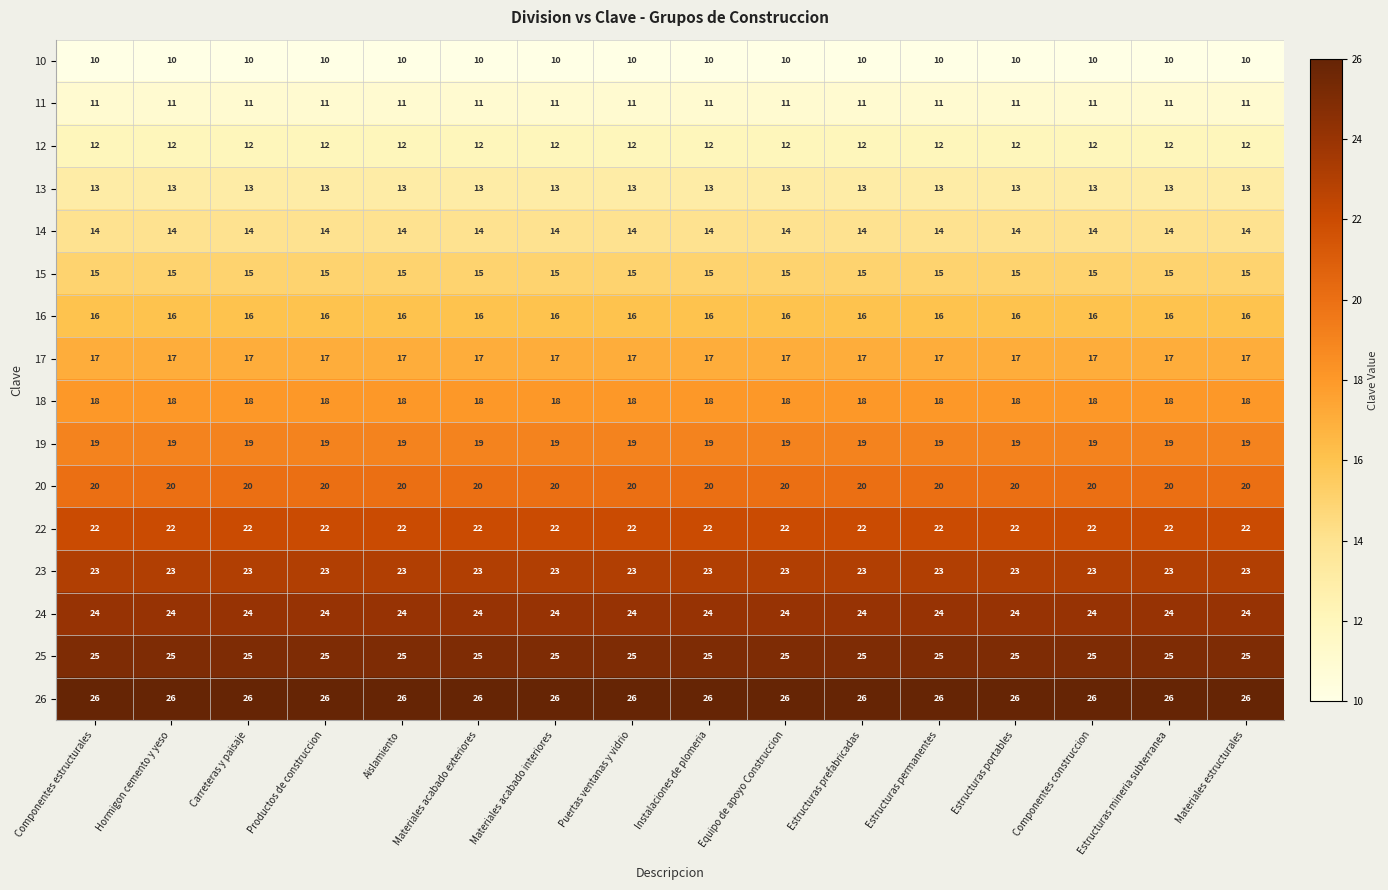

True or false: 18 has a value of 8 at Estructuras mineria subterranea.

False